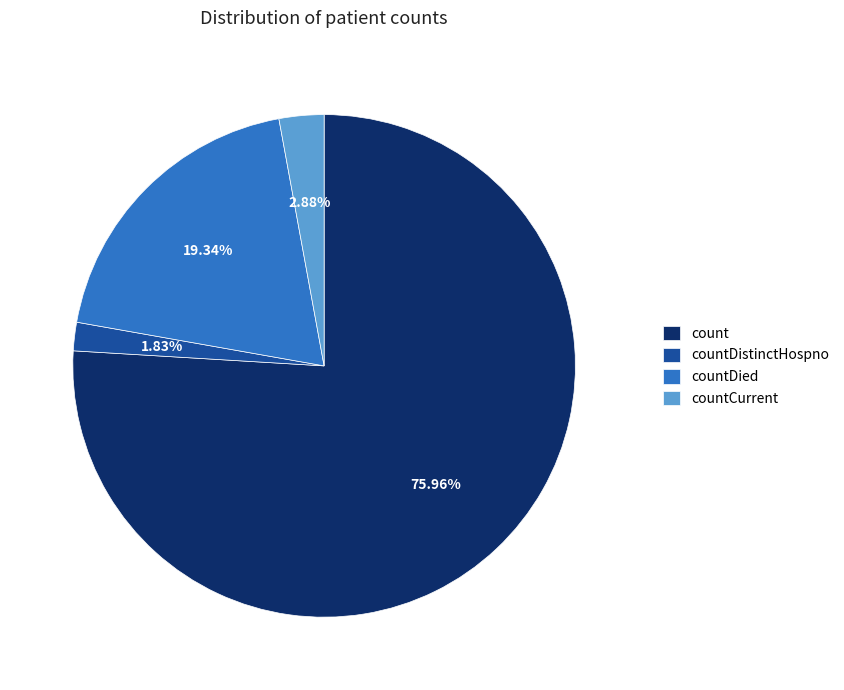

The countCurrent slice represents 3% of the pie. True or false?

True